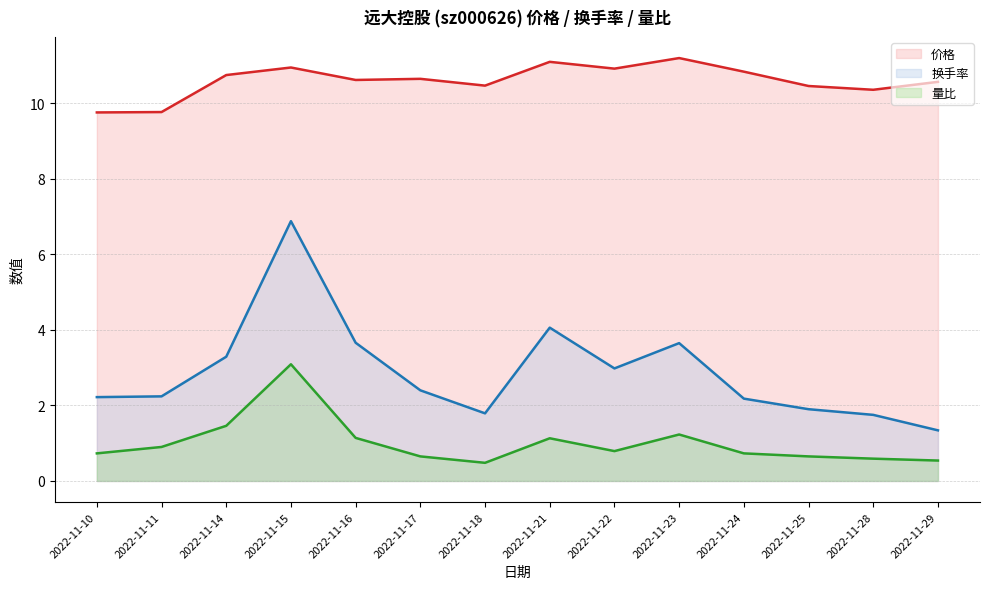

How many lines are shown in the chart?

3